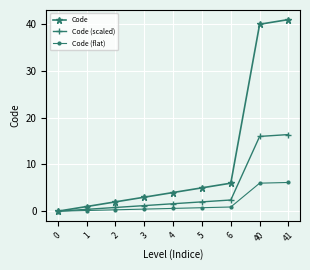

What is the maximum value for Code (scaled)?

16.4